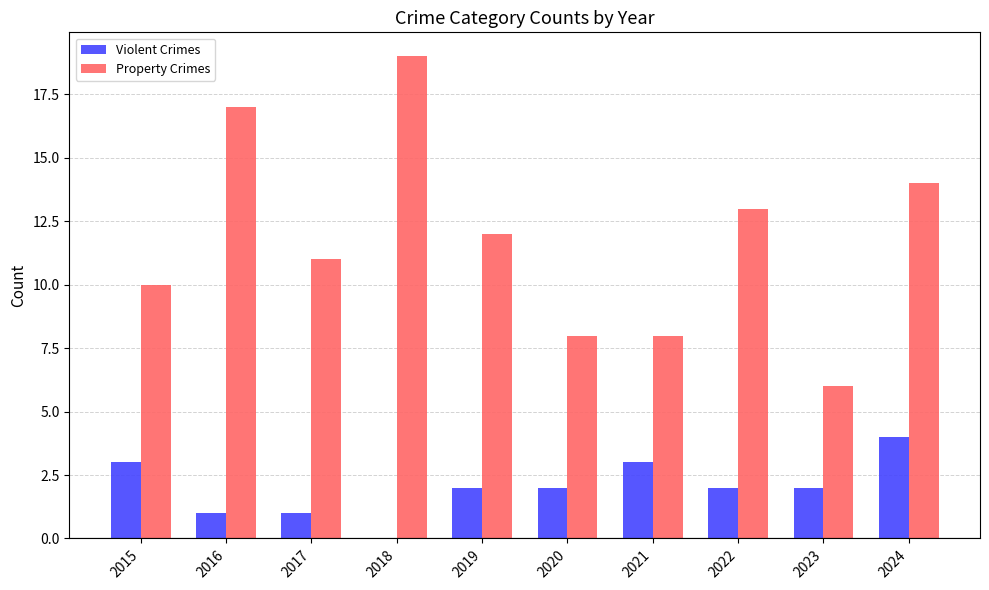

Between 2020 and 2023, which series saw the biggest shift?

Property Crimes